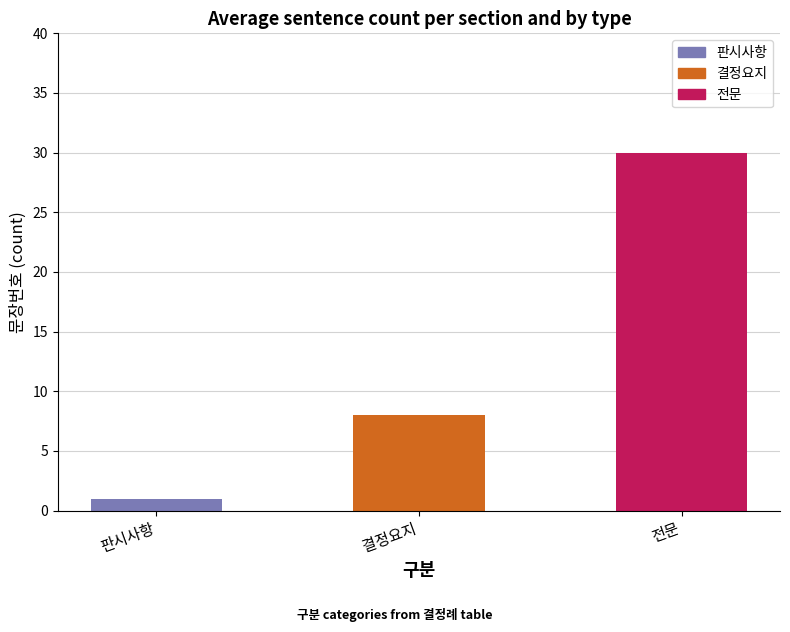

List the labels in order of value, smallest first.

판시사항, 결정요지, 전문